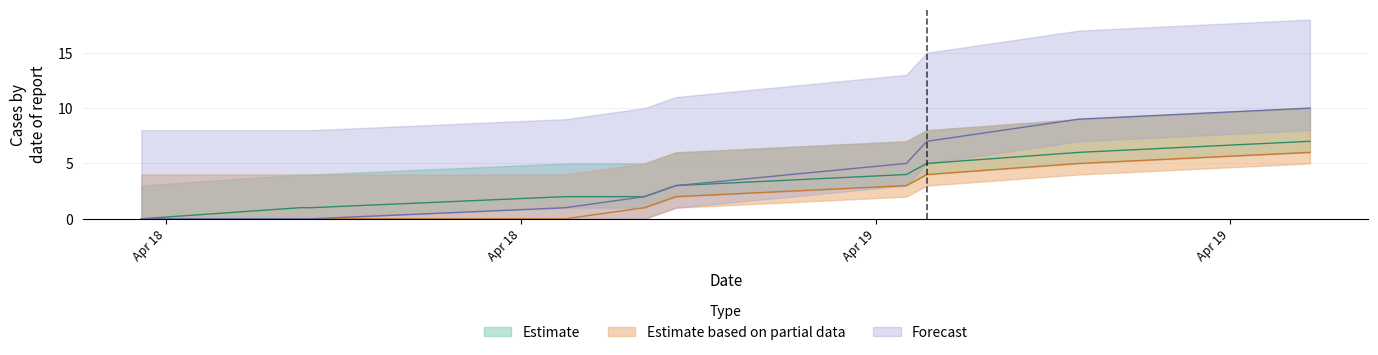

Count the number of data series in this chart.

3